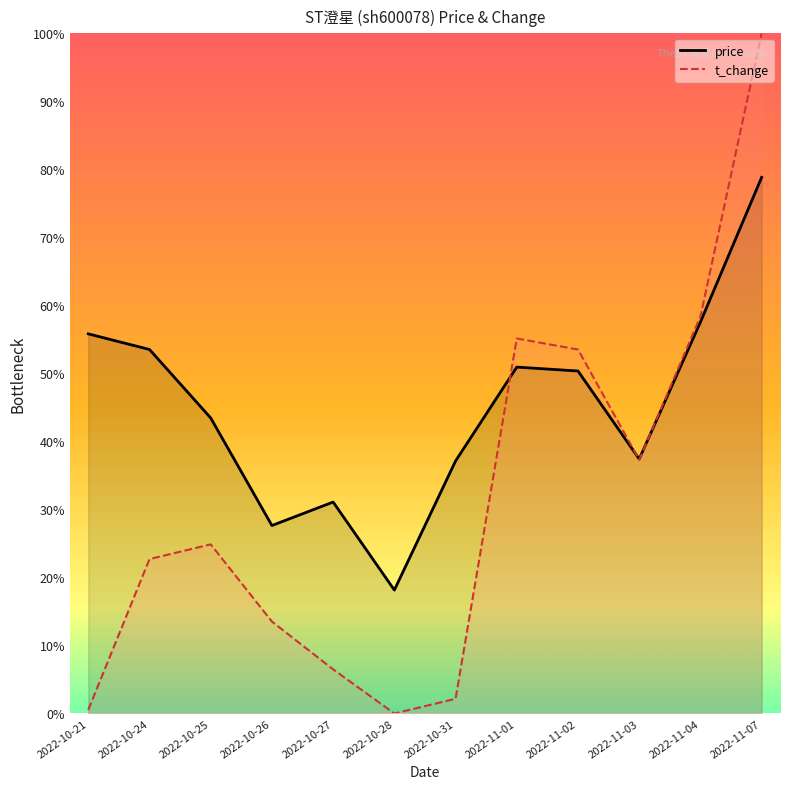

The value of t_change at 2022-10-27 is 12.2. True or false?

True